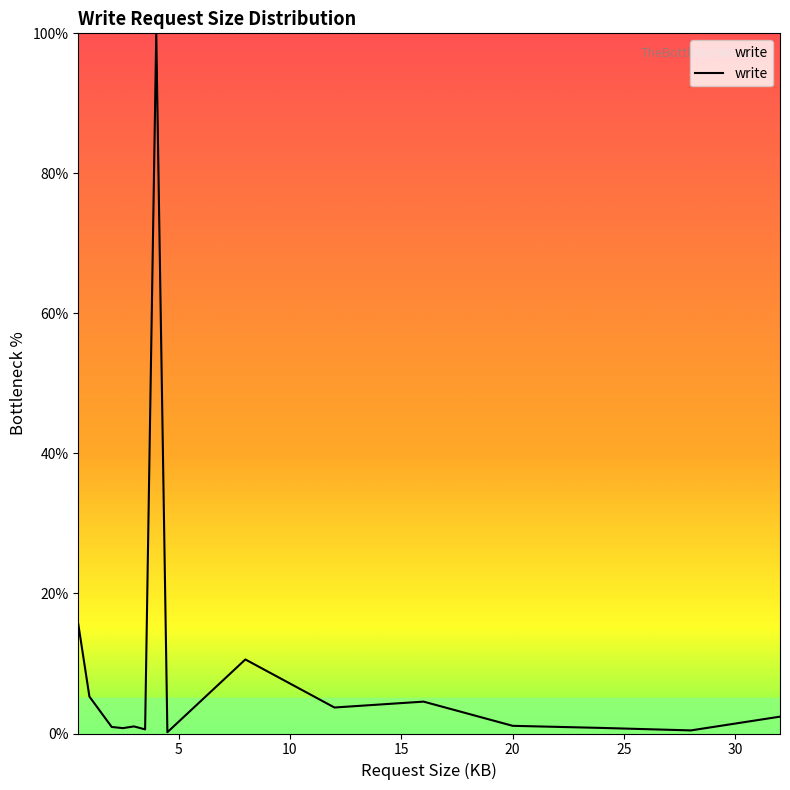

What is the greatest value displayed?

100.0